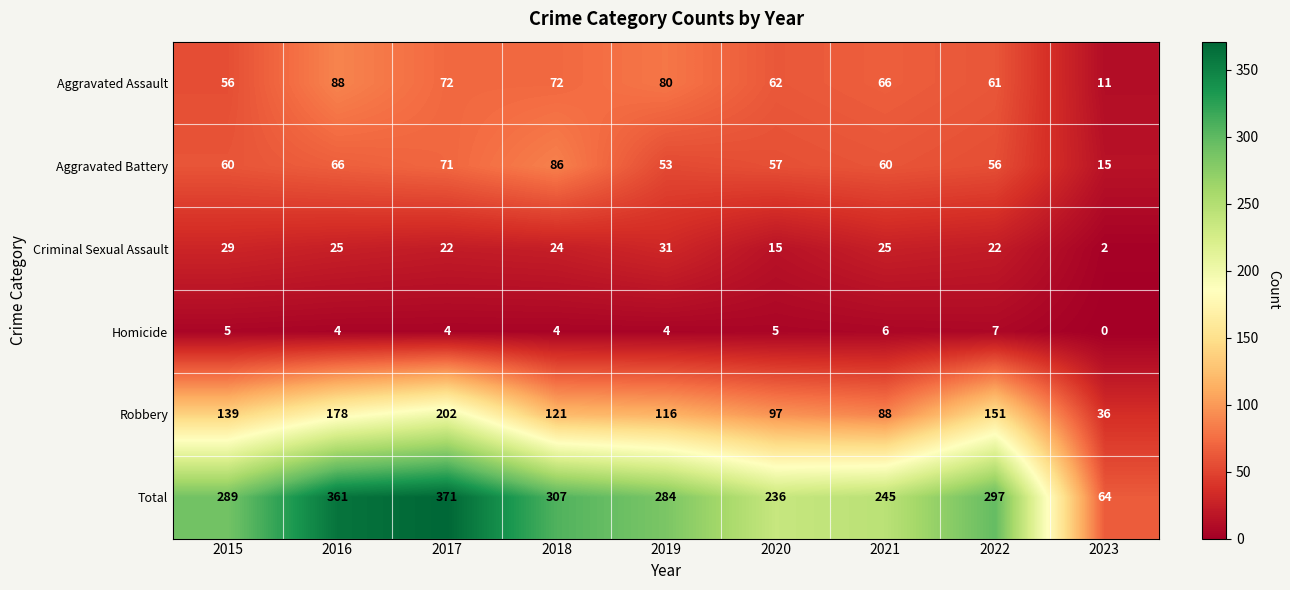

What is the total value across all series at 2023?

128